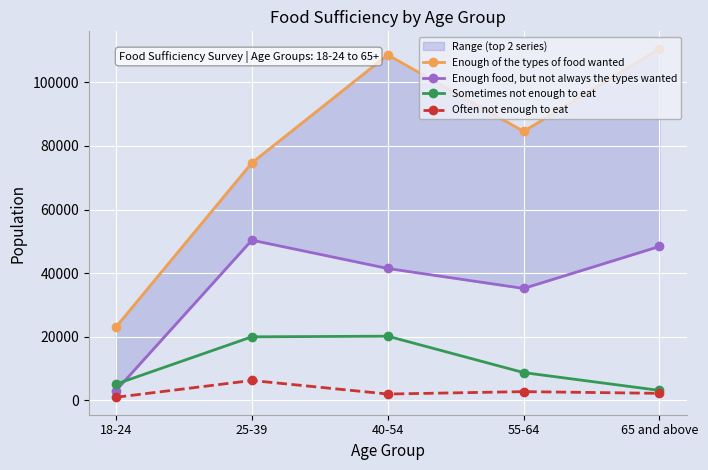

Rank the categories by Enough food, but not always the types wanted value from lowest to highest.

18-24, 55-64, 40-54, 65 and above, 25-39